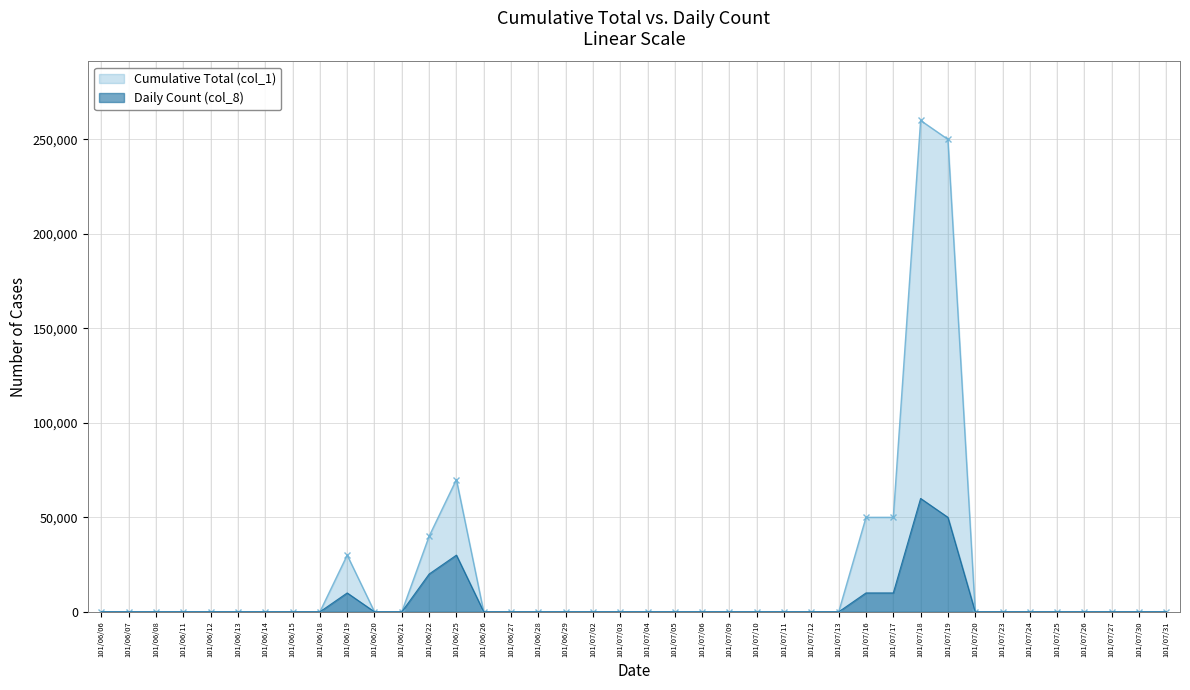

List the series in order of their peak value, highest first.

Cumulative Total (col_1), Daily Count (col_8)